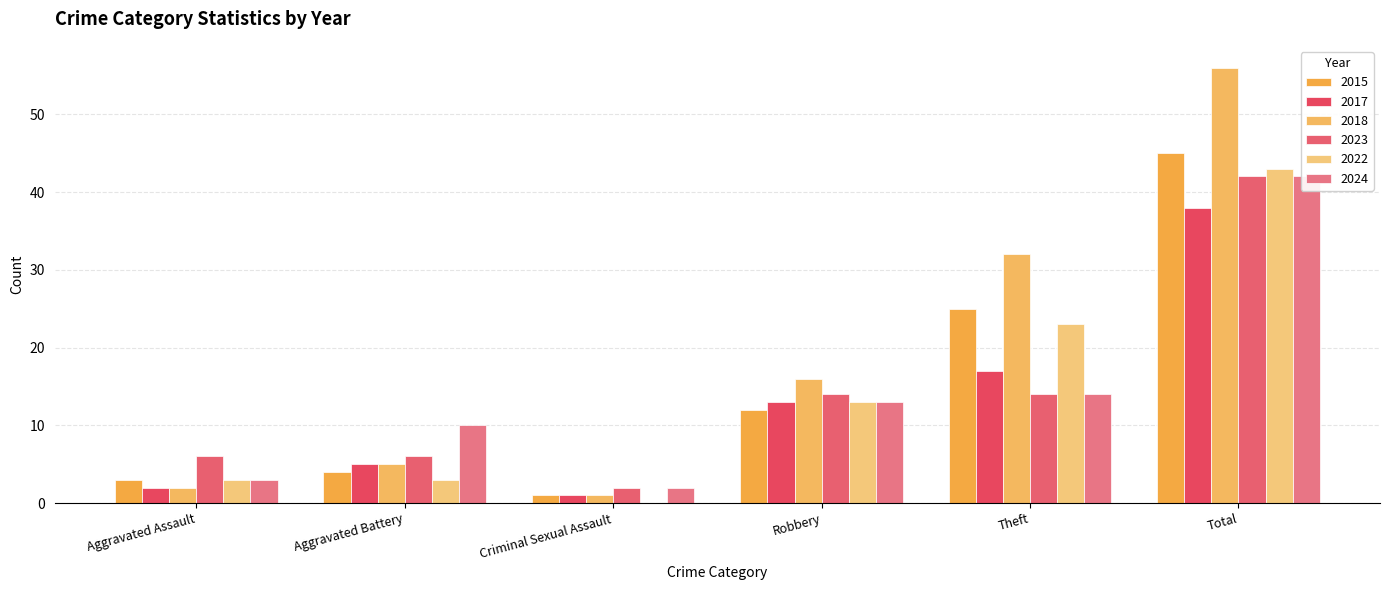

How many values in the 2023 series are below 14?

3